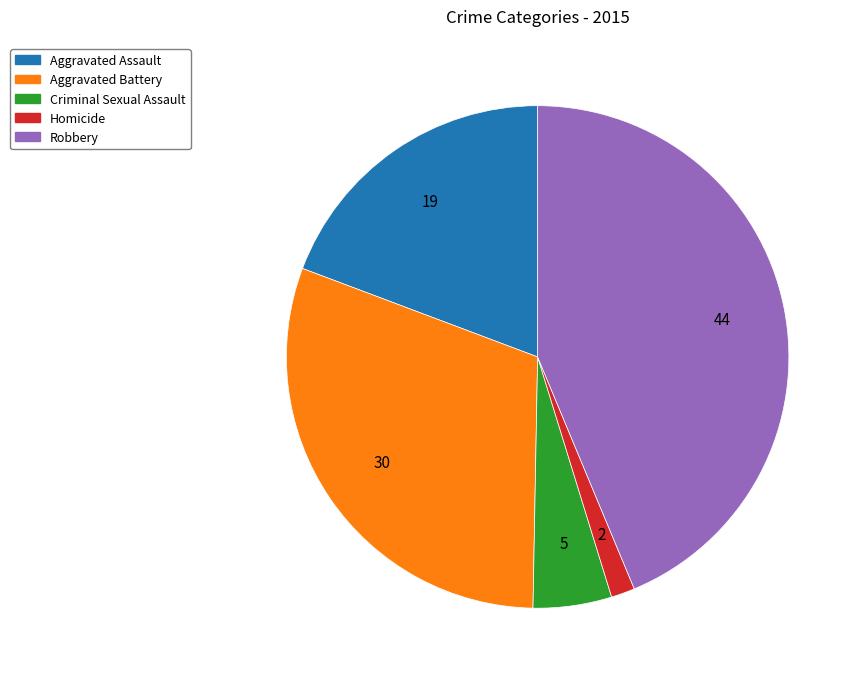

Between Aggravated Assault and Aggravated Battery, which is larger?

Aggravated Battery